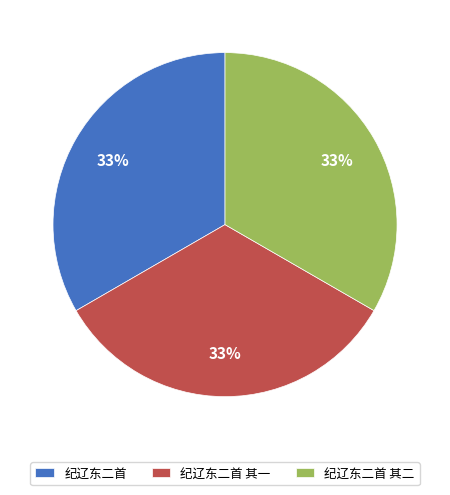

How many segments does this pie chart have?

3